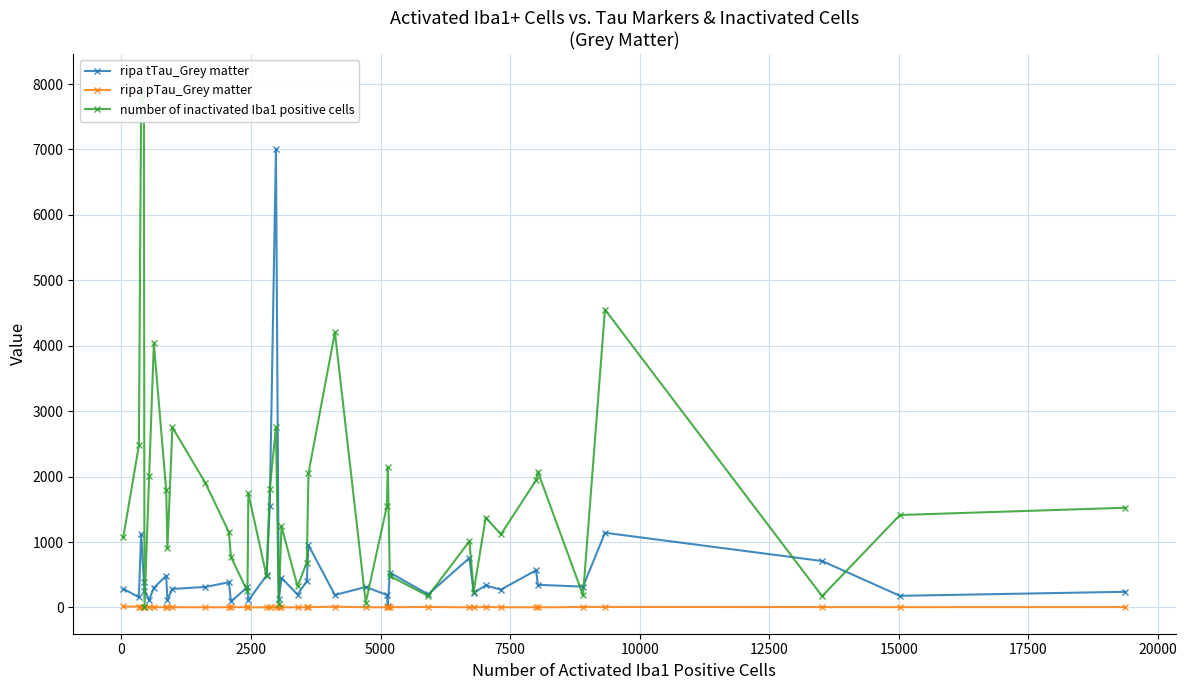

What is the value of the ripa tTau_Grey matter point at the 23rd from the left?

950.7